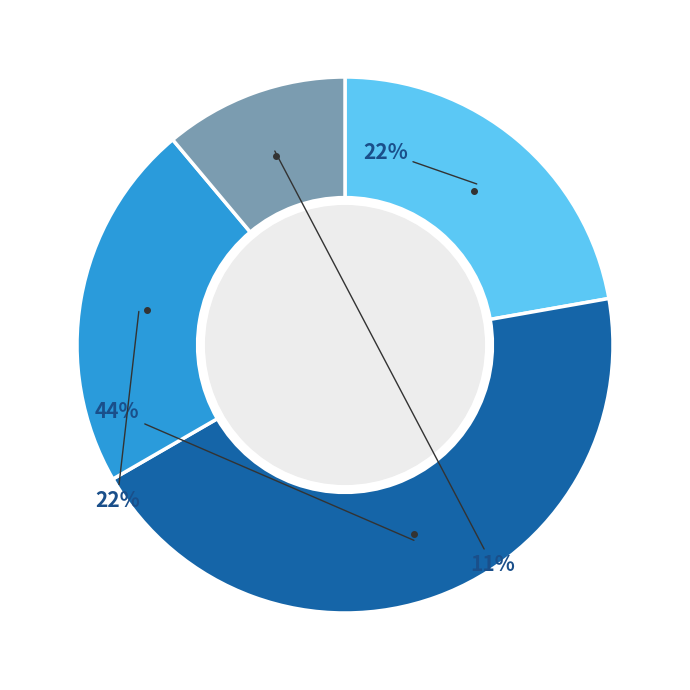

Does any single category account for the majority?

No